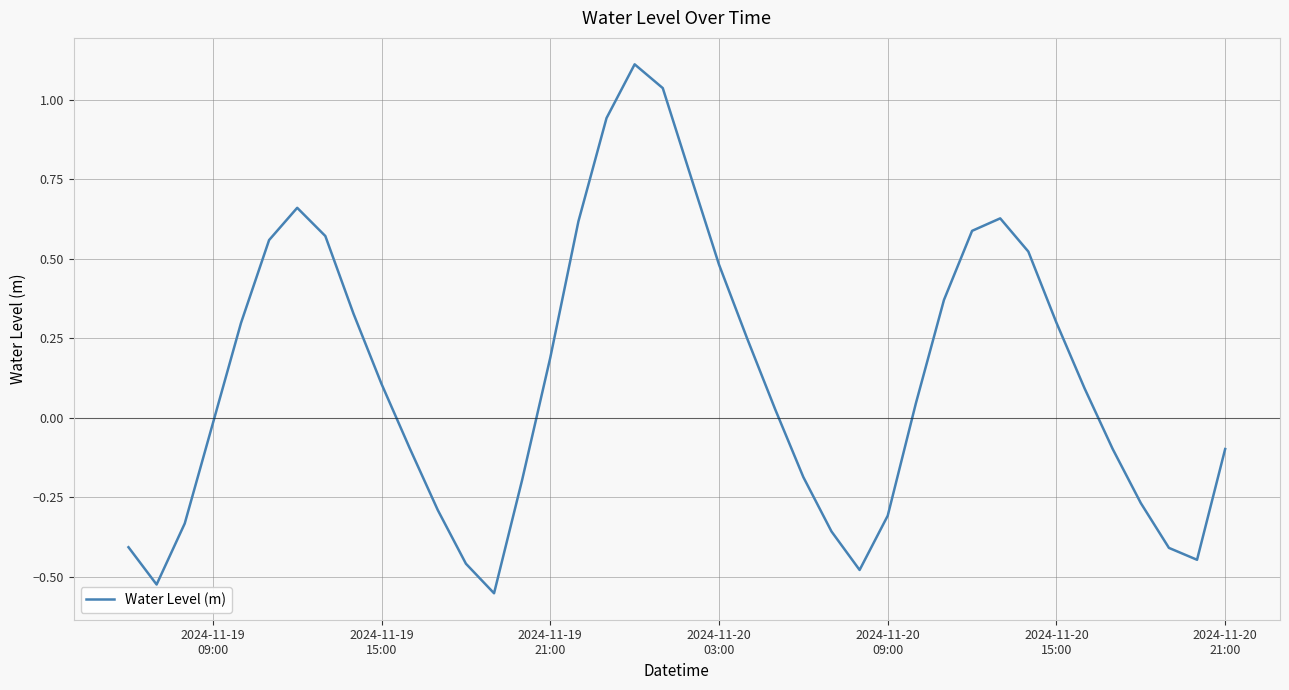

What is the difference between the maximum and minimum values?

1.7